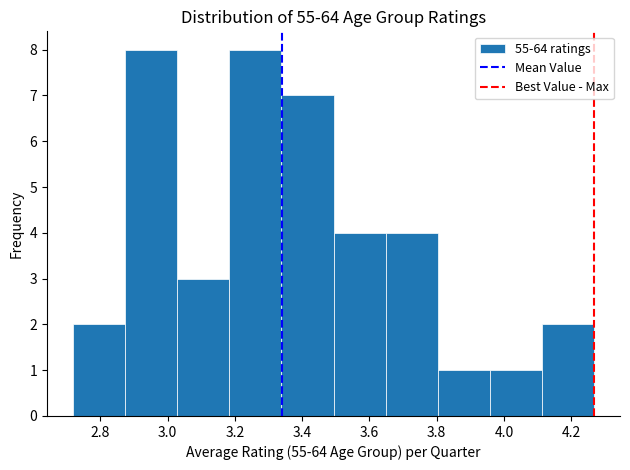

Reading left to right, transcribe this chart: for each bar, give the range it covers on the x-axis and its height. Neither the bar edges nor the heights are printed on the chart, so give them approximately, as read against the axes.

2.72 to 2.88: 2
2.88 to 3.02: 8
3.02 to 3.18: 3
3.18 to 3.34: 8
3.34 to 3.50: 7
3.50 to 3.64: 4
3.64 to 3.80: 4
3.80 to 3.96: 1
3.96 to 4.12: 1
4.12 to 4.26: 2